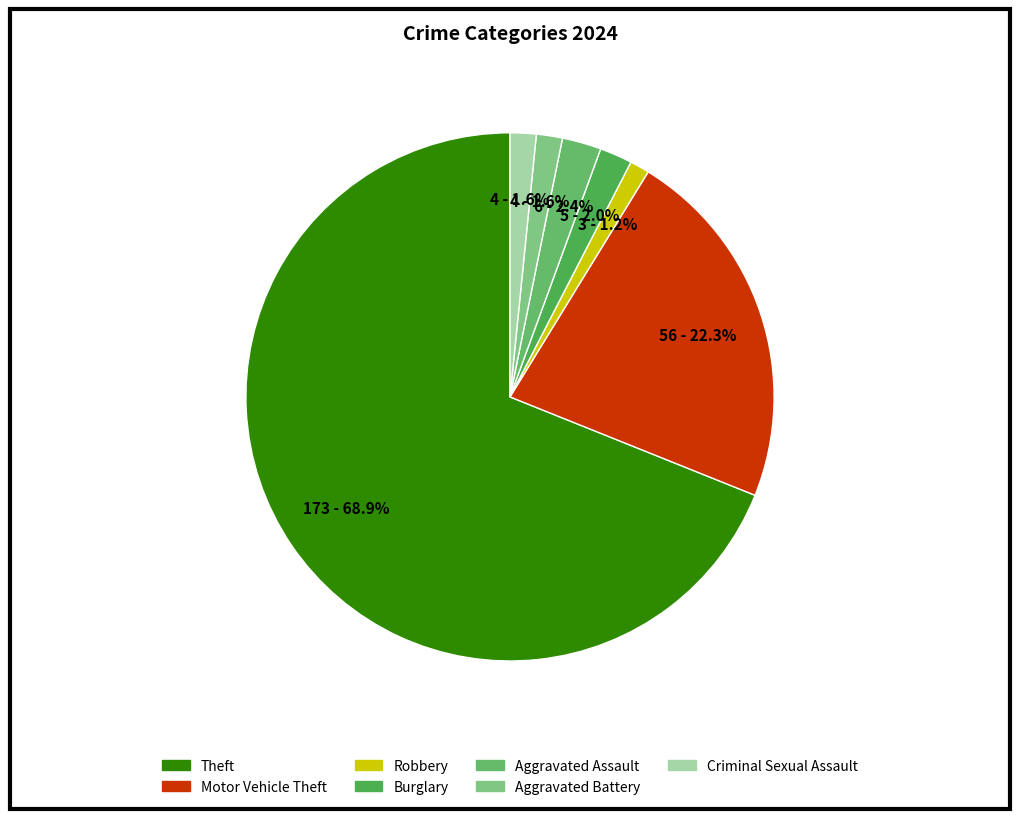

To the nearest percent, what is the average slice percentage?

14%